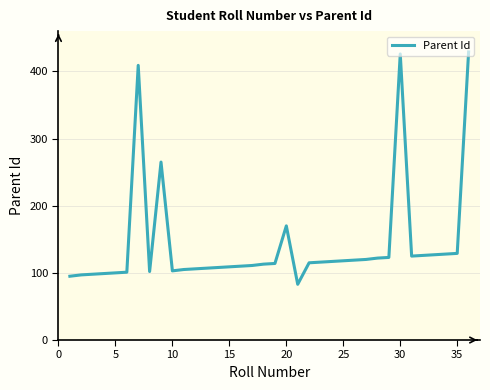

What is the greatest value displayed?

429